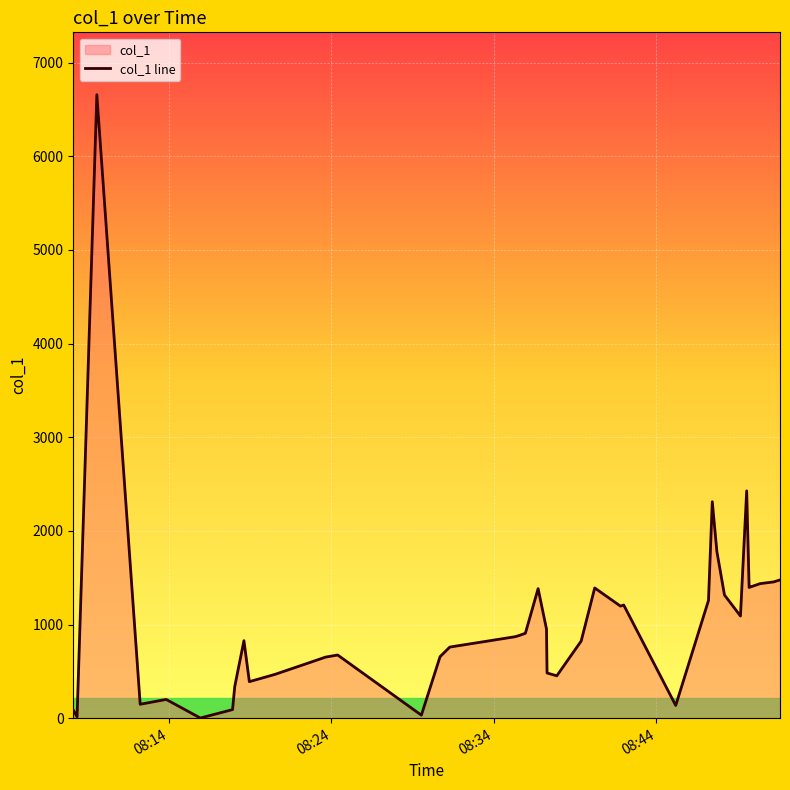

What is the greatest value displayed?

6657.9